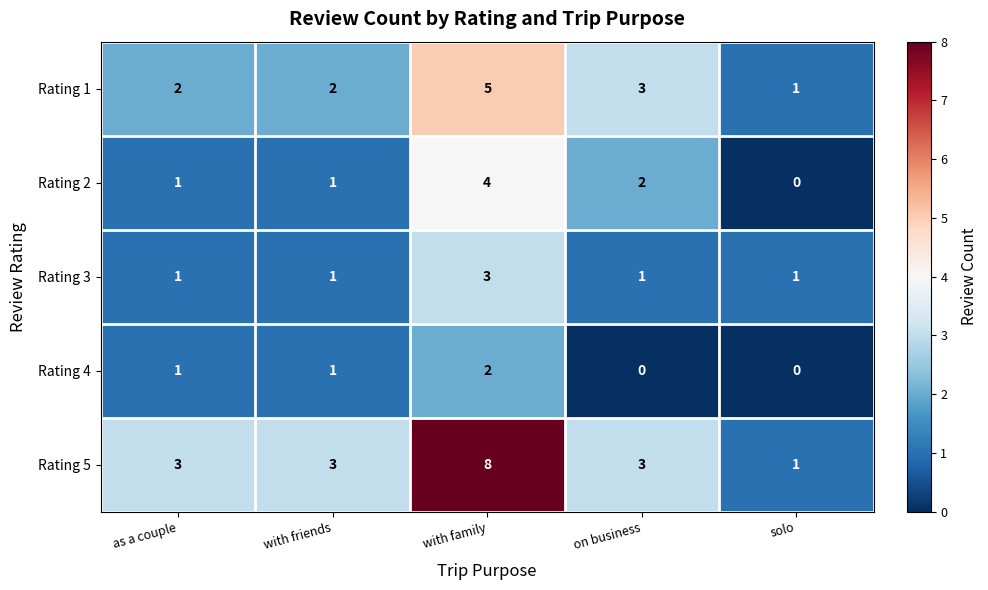

Count the Rating 4 values in the range 0 to 1.

4